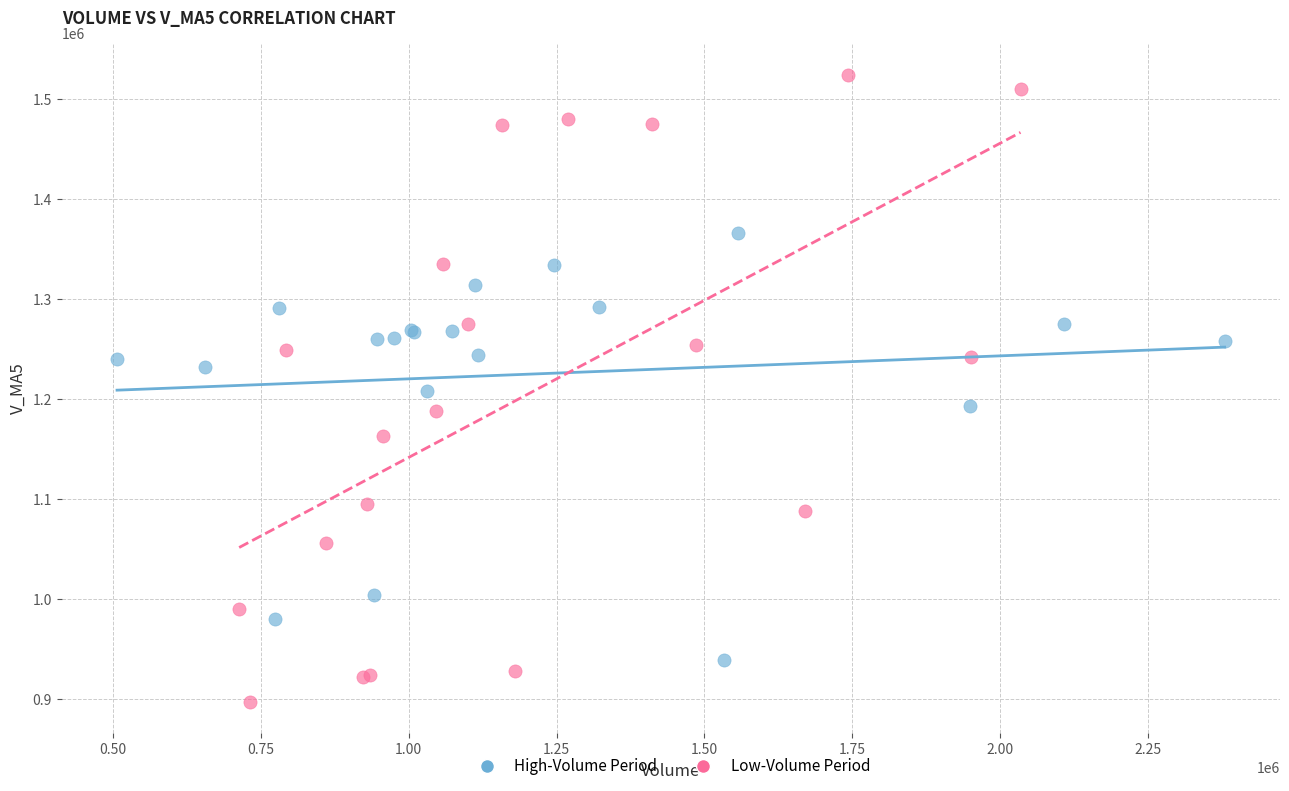

Which series reaches the maximum Y coordinate?

Low-Volume Period